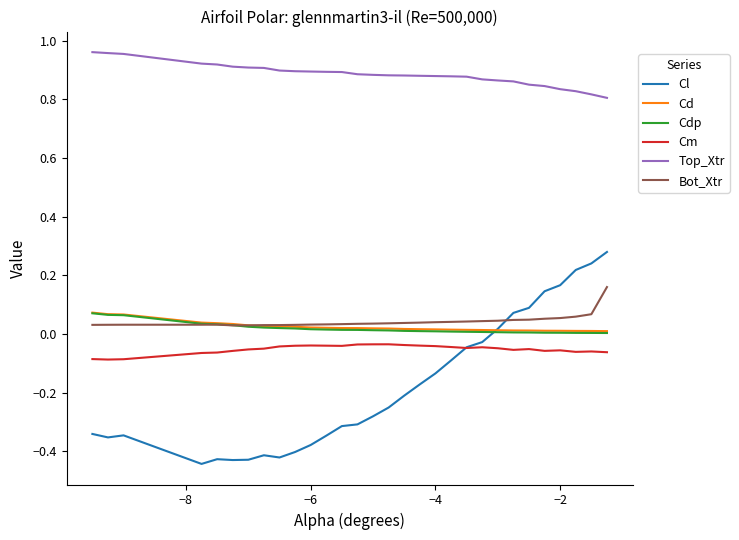

Which series has the widest spread of values?

Cl